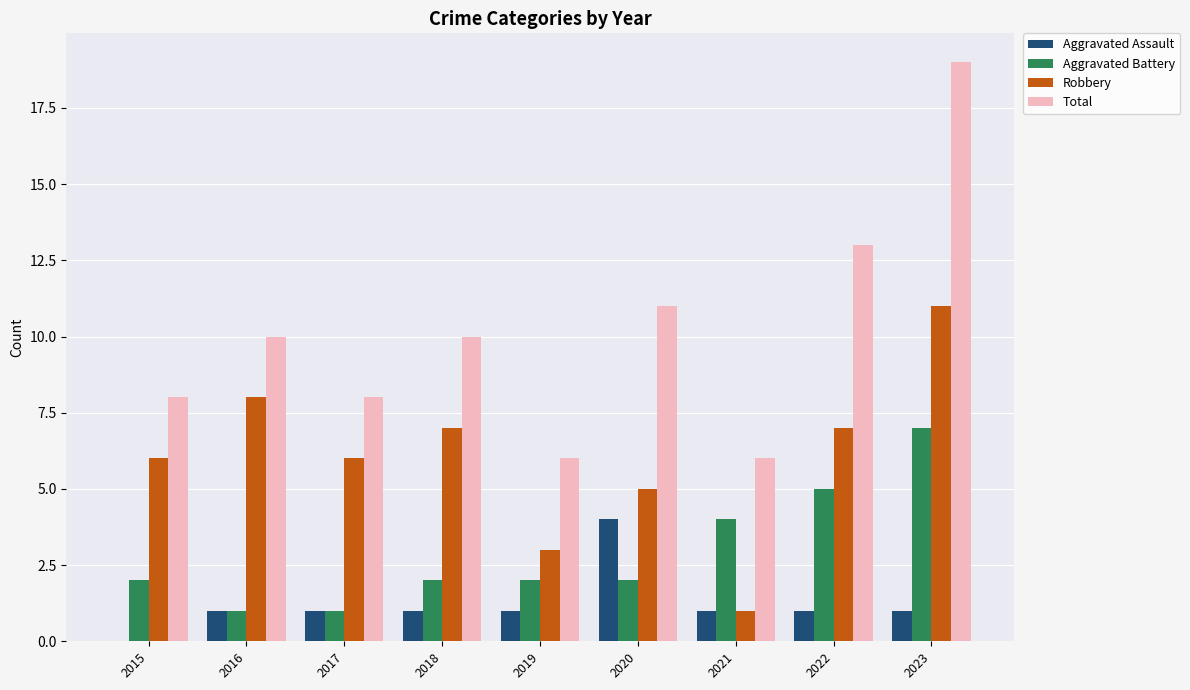

What are all the series names shown in the legend?

Aggravated Assault, Aggravated Battery, Robbery, Total